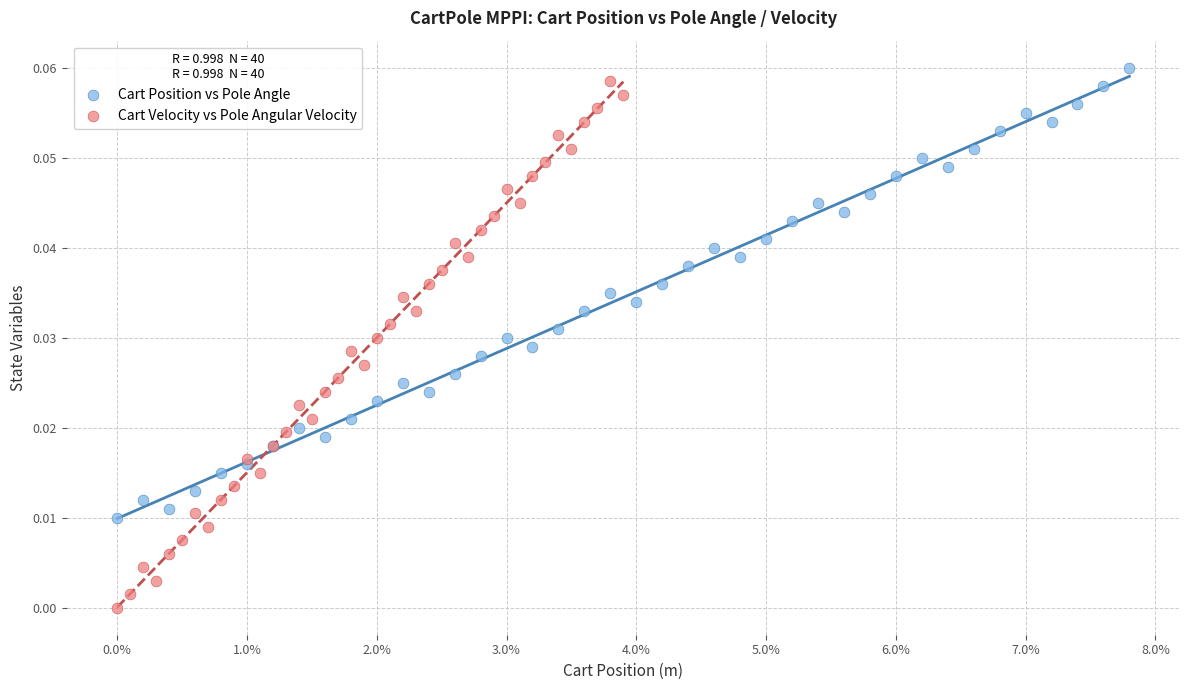

Which series reaches the minimum Y coordinate?

Cart Velocity vs Pole Angular Velocity